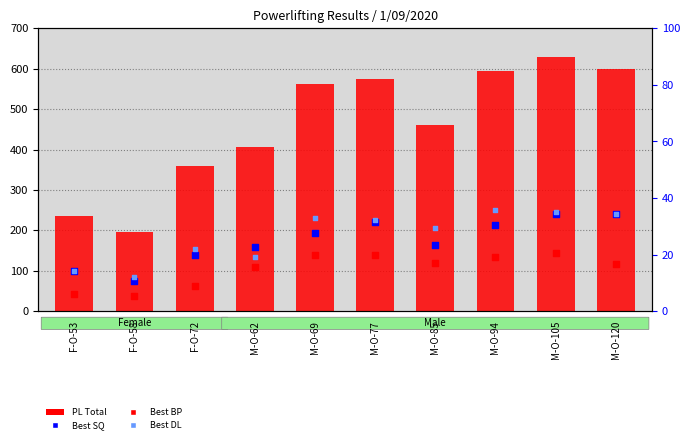

At which category is the sum across all series the highest?

M-O-105